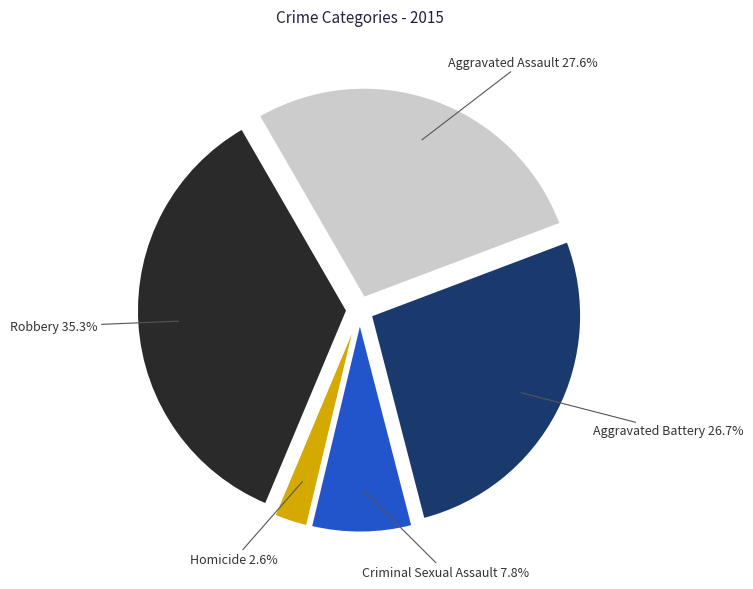

How many slices are in this pie chart?

5